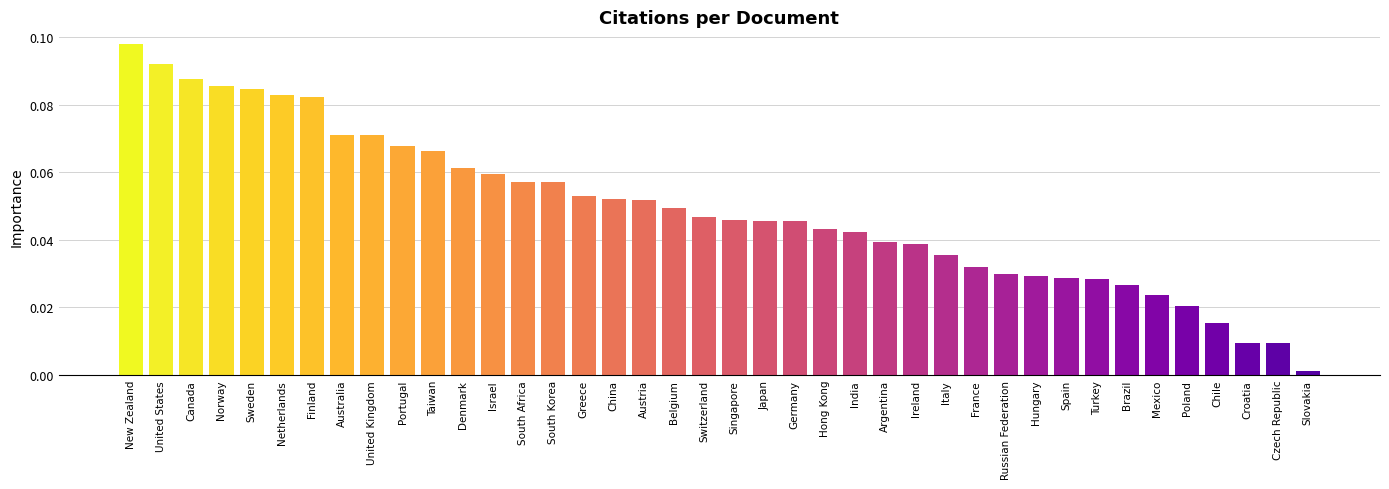

Is it true that the value at Israel is 0.0?

False